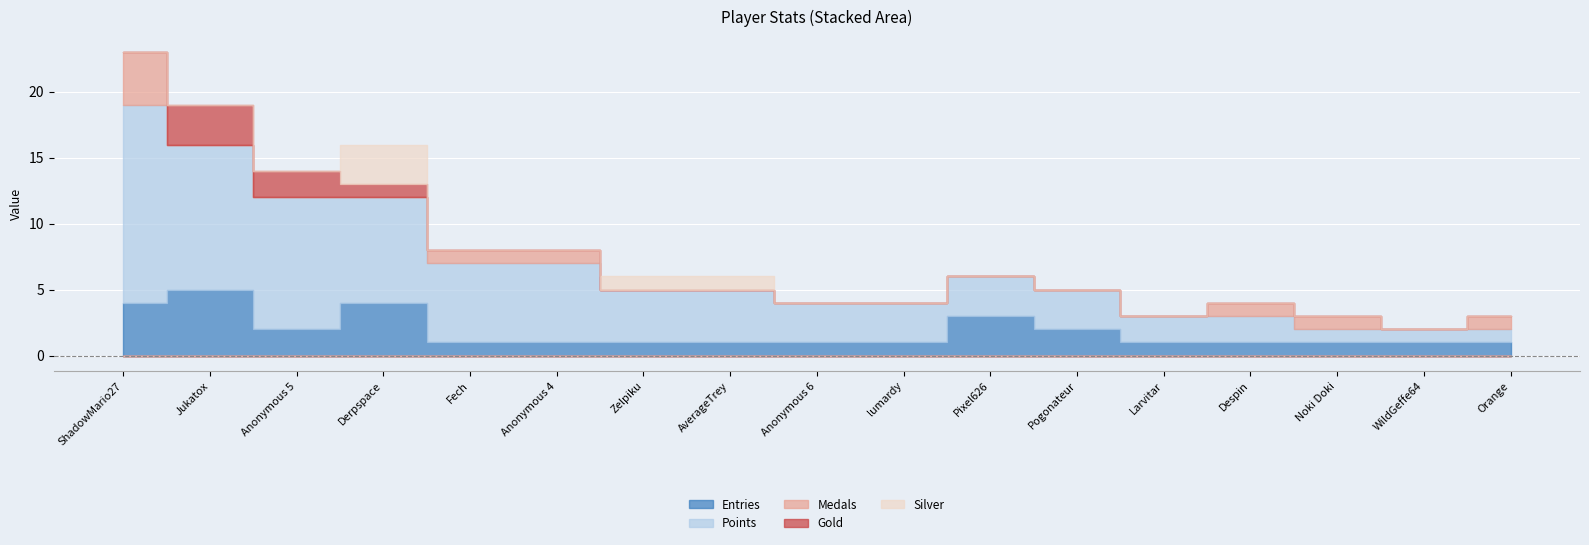

Which category has the highest value across all series?

ShadowMario27